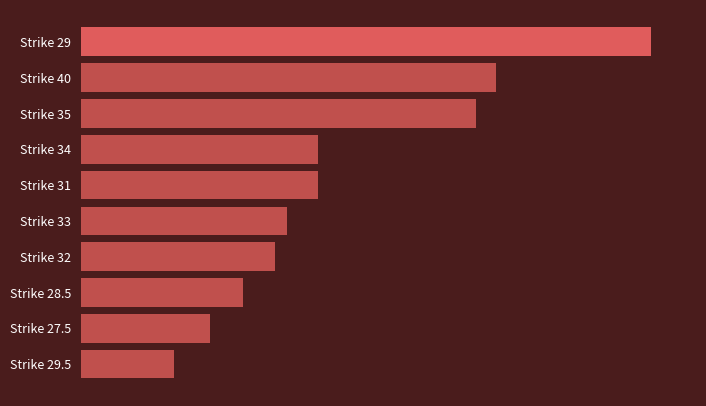

Are the bars grouped side by side (vs. stacked)?

No